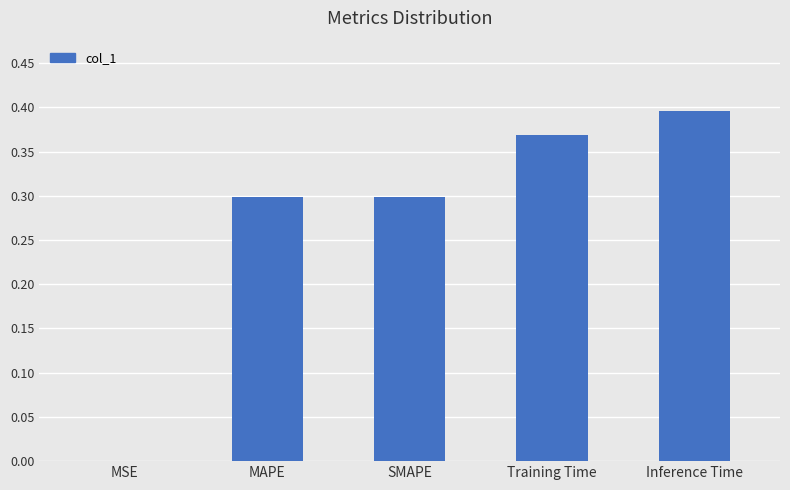

Is it true that the value at SMAPE is 0.1?

False